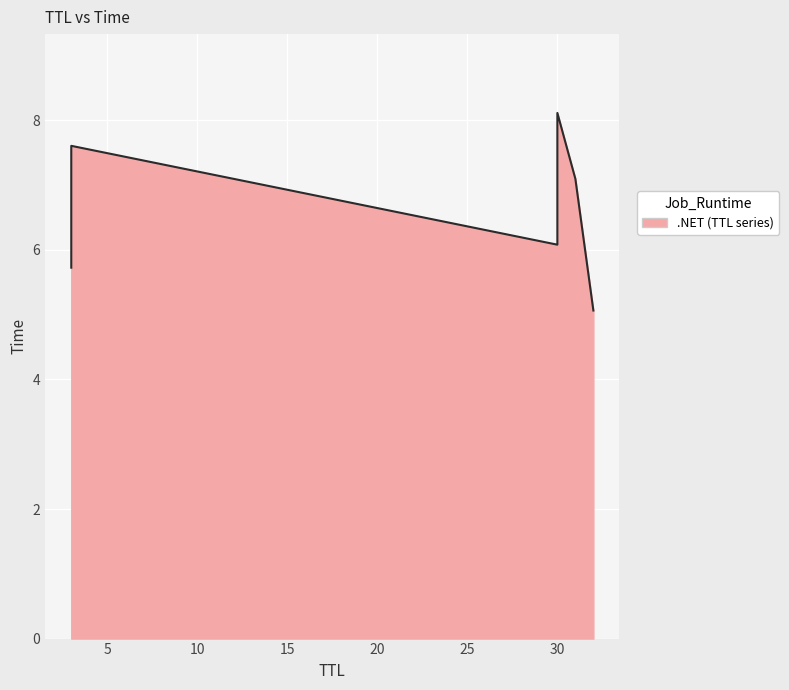

What is the maximum value shown in the chart?

8.1